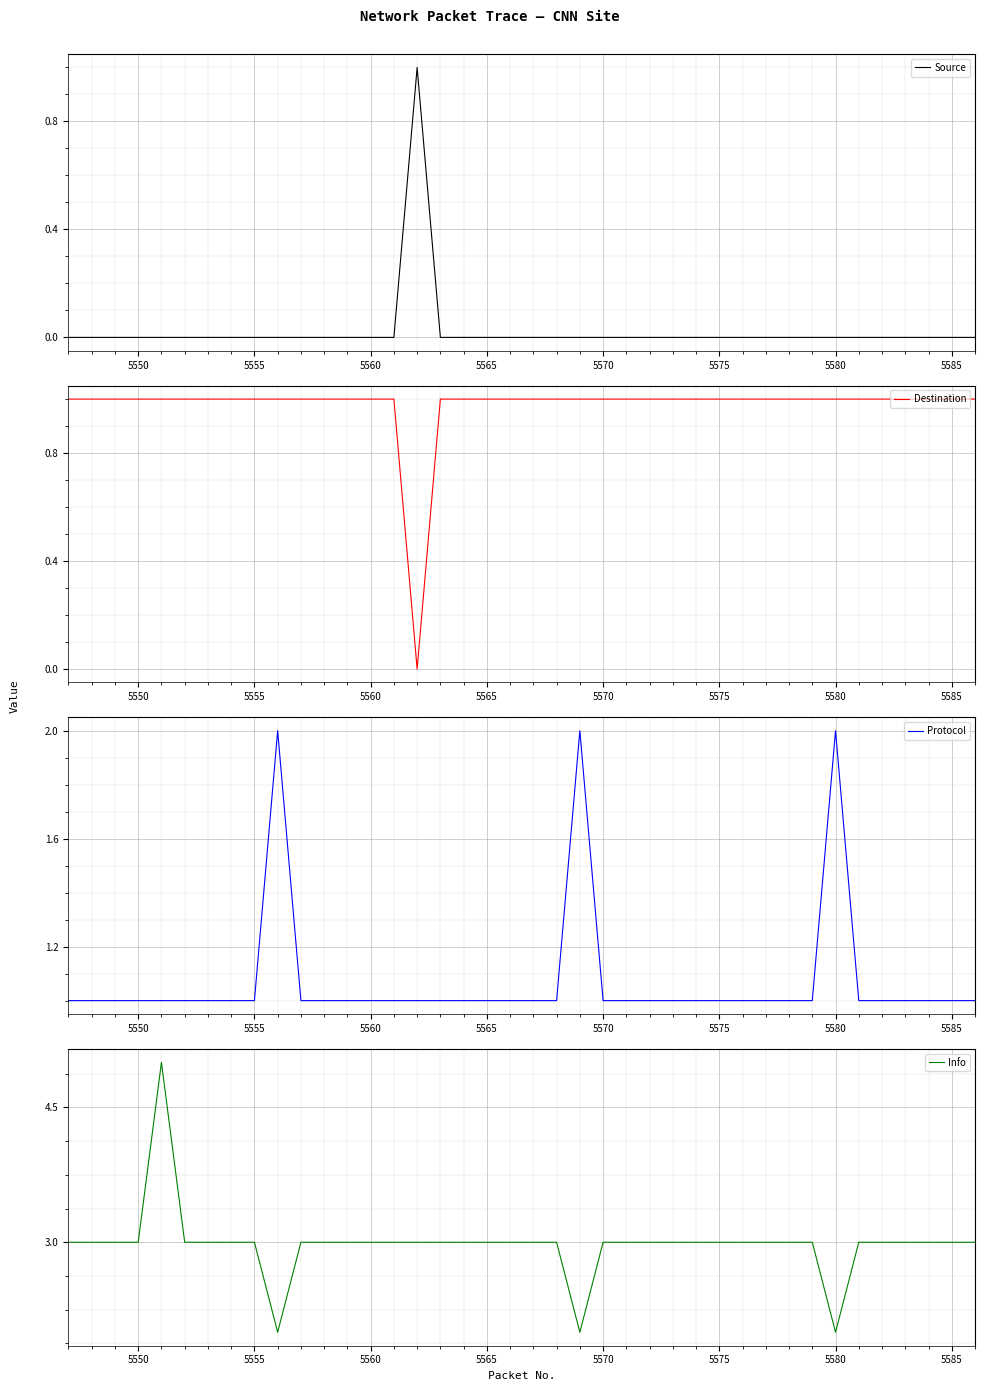

Which series has the largest total across all categories?

Info